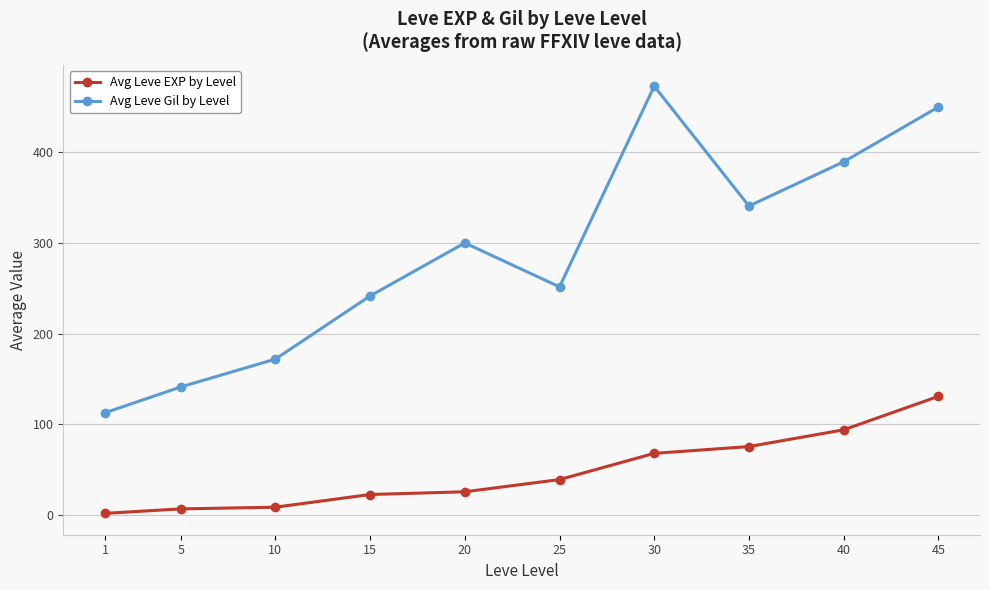

What is the difference between the Avg Leve EXP by Level values at 1 and 25?

37.3